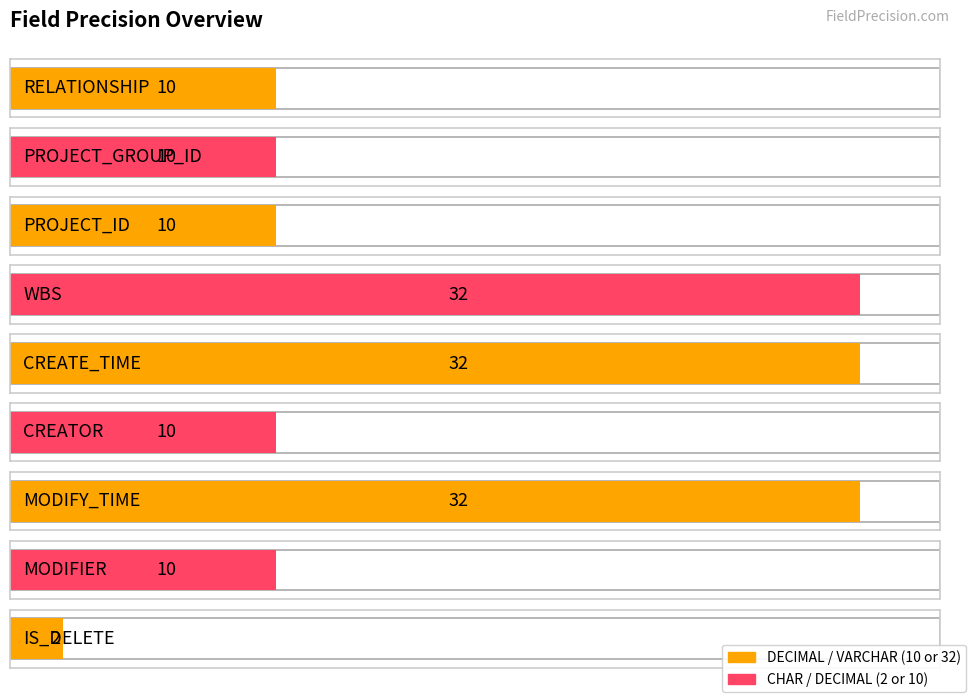

What position from the left is PROJECT_GROUP_ID?

2